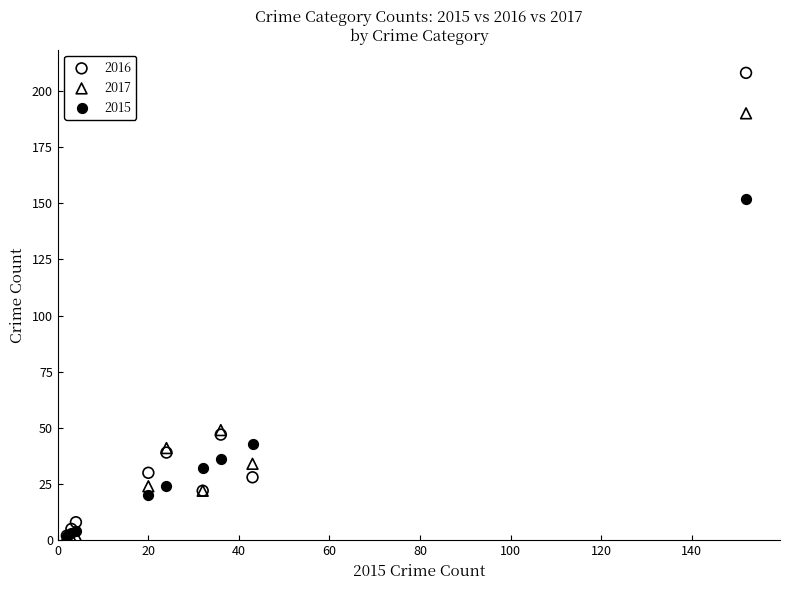

Across all series, what Y value is closest to 104?

152